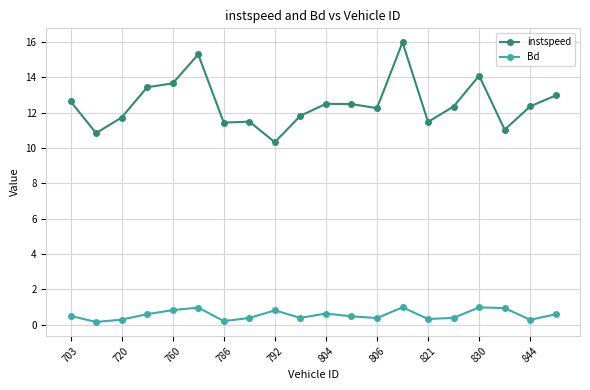

Which series has the largest total across all categories?

instspeed